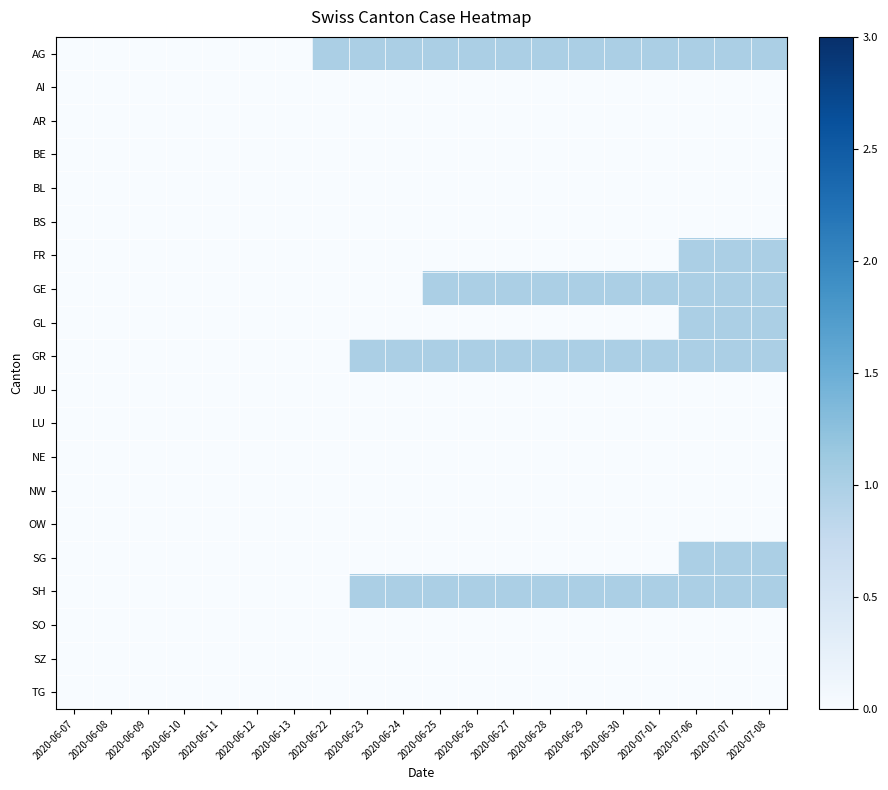

Reading left to right, extract all data points from this chart.

AG: 2020-06-07=0	2020-06-08=0	2020-06-09=0	2020-06-10=0	2020-06-11=0	2020-06-12=0	2020-06-13=0	2020-06-22=1	2020-06-23=1	2020-06-24=1	2020-06-25=1	2020-06-26=1	2020-06-27=1	2020-06-28=1	2020-06-29=1	2020-06-30=1	2020-07-01=1	2020-07-06=1	2020-07-07=1	2020-07-08=1
AI: 2020-06-07=0	2020-06-08=0	2020-06-09=0	2020-06-10=0	2020-06-11=0	2020-06-12=0	2020-06-13=0	2020-06-22=0	2020-06-23=0	2020-06-24=0	2020-06-25=0	2020-06-26=0	2020-06-27=0	2020-06-28=0	2020-06-29=0	2020-06-30=0	2020-07-01=0	2020-07-06=0	2020-07-07=0	2020-07-08=0
AR: 2020-06-07=0	2020-06-08=0	2020-06-09=0	2020-06-10=0	2020-06-11=0	2020-06-12=0	2020-06-13=0	2020-06-22=0	2020-06-23=0	2020-06-24=0	2020-06-25=0	2020-06-26=0	2020-06-27=0	2020-06-28=0	2020-06-29=0	2020-06-30=0	2020-07-01=0	2020-07-06=0	2020-07-07=0	2020-07-08=0
BE: 2020-06-07=0	2020-06-08=0	2020-06-09=0	2020-06-10=0	2020-06-11=0	2020-06-12=0	2020-06-13=0	2020-06-22=0	2020-06-23=0	2020-06-24=0	2020-06-25=0	2020-06-26=0	2020-06-27=0	2020-06-28=0	2020-06-29=0	2020-06-30=0	2020-07-01=0	2020-07-06=0	2020-07-07=0	2020-07-08=0
BL: 2020-06-07=0	2020-06-08=0	2020-06-09=0	2020-06-10=0	2020-06-11=0	2020-06-12=0	2020-06-13=0	2020-06-22=0	2020-06-23=0	2020-06-24=0	2020-06-25=0	2020-06-26=0	2020-06-27=0	2020-06-28=0	2020-06-29=0	2020-06-30=0	2020-07-01=0	2020-07-06=0	2020-07-07=0	2020-07-08=0
BS: 2020-06-07=0	2020-06-08=0	2020-06-09=0	2020-06-10=0	2020-06-11=0	2020-06-12=0	2020-06-13=0	2020-06-22=0	2020-06-23=0	2020-06-24=0	2020-06-25=0	2020-06-26=0	2020-06-27=0	2020-06-28=0	2020-06-29=0	2020-06-30=0	2020-07-01=0	2020-07-06=0	2020-07-07=0	2020-07-08=0
FR: 2020-06-07=0	2020-06-08=0	2020-06-09=0	2020-06-10=0	2020-06-11=0	2020-06-12=0	2020-06-13=0	2020-06-22=0	2020-06-23=0	2020-06-24=0	2020-06-25=0	2020-06-26=0	2020-06-27=0	2020-06-28=0	2020-06-29=0	2020-06-30=0	2020-07-01=0	2020-07-06=1	2020-07-07=1	2020-07-08=1
GE: 2020-06-07=0	2020-06-08=0	2020-06-09=0	2020-06-10=0	2020-06-11=0	2020-06-12=0	2020-06-13=0	2020-06-22=0	2020-06-23=0	2020-06-24=0	2020-06-25=1	2020-06-26=1	2020-06-27=1	2020-06-28=1	2020-06-29=1	2020-06-30=1	2020-07-01=1	2020-07-06=1	2020-07-07=1	2020-07-08=1
GL: 2020-06-07=0	2020-06-08=0	2020-06-09=0	2020-06-10=0	2020-06-11=0	2020-06-12=0	2020-06-13=0	2020-06-22=0	2020-06-23=0	2020-06-24=0	2020-06-25=0	2020-06-26=0	2020-06-27=0	2020-06-28=0	2020-06-29=0	2020-06-30=0	2020-07-01=0	2020-07-06=1	2020-07-07=1	2020-07-08=1
GR: 2020-06-07=0	2020-06-08=0	2020-06-09=0	2020-06-10=0	2020-06-11=0	2020-06-12=0	2020-06-13=0	2020-06-22=0	2020-06-23=1	2020-06-24=1	2020-06-25=1	2020-06-26=1	2020-06-27=1	2020-06-28=1	2020-06-29=1	2020-06-30=1	2020-07-01=1	2020-07-06=1	2020-07-07=1	2020-07-08=1
JU: 2020-06-07=0	2020-06-08=0	2020-06-09=0	2020-06-10=0	2020-06-11=0	2020-06-12=0	2020-06-13=0	2020-06-22=0	2020-06-23=0	2020-06-24=0	2020-06-25=0	2020-06-26=0	2020-06-27=0	2020-06-28=0	2020-06-29=0	2020-06-30=0	2020-07-01=0	2020-07-06=0	2020-07-07=0	2020-07-08=0
LU: 2020-06-07=0	2020-06-08=0	2020-06-09=0	2020-06-10=0	2020-06-11=0	2020-06-12=0	2020-06-13=0	2020-06-22=0	2020-06-23=0	2020-06-24=0	2020-06-25=0	2020-06-26=0	2020-06-27=0	2020-06-28=0	2020-06-29=0	2020-06-30=0	2020-07-01=0	2020-07-06=0	2020-07-07=0	2020-07-08=0
NE: 2020-06-07=0	2020-06-08=0	2020-06-09=0	2020-06-10=0	2020-06-11=0	2020-06-12=0	2020-06-13=0	2020-06-22=0	2020-06-23=0	2020-06-24=0	2020-06-25=0	2020-06-26=0	2020-06-27=0	2020-06-28=0	2020-06-29=0	2020-06-30=0	2020-07-01=0	2020-07-06=0	2020-07-07=0	2020-07-08=0
NW: 2020-06-07=0	2020-06-08=0	2020-06-09=0	2020-06-10=0	2020-06-11=0	2020-06-12=0	2020-06-13=0	2020-06-22=0	2020-06-23=0	2020-06-24=0	2020-06-25=0	2020-06-26=0	2020-06-27=0	2020-06-28=0	2020-06-29=0	2020-06-30=0	2020-07-01=0	2020-07-06=0	2020-07-07=0	2020-07-08=0
OW: 2020-06-07=0	2020-06-08=0	2020-06-09=0	2020-06-10=0	2020-06-11=0	2020-06-12=0	2020-06-13=0	2020-06-22=0	2020-06-23=0	2020-06-24=0	2020-06-25=0	2020-06-26=0	2020-06-27=0	2020-06-28=0	2020-06-29=0	2020-06-30=0	2020-07-01=0	2020-07-06=0	2020-07-07=0	2020-07-08=0
SG: 2020-06-07=0	2020-06-08=0	2020-06-09=0	2020-06-10=0	2020-06-11=0	2020-06-12=0	2020-06-13=0	2020-06-22=0	2020-06-23=0	2020-06-24=0	2020-06-25=0	2020-06-26=0	2020-06-27=0	2020-06-28=0	2020-06-29=0	2020-06-30=0	2020-07-01=0	2020-07-06=1	2020-07-07=1	2020-07-08=1
SH: 2020-06-07=0	2020-06-08=0	2020-06-09=0	2020-06-10=0	2020-06-11=0	2020-06-12=0	2020-06-13=0	2020-06-22=0	2020-06-23=1	2020-06-24=1	2020-06-25=1	2020-06-26=1	2020-06-27=1	2020-06-28=1	2020-06-29=1	2020-06-30=1	2020-07-01=1	2020-07-06=1	2020-07-07=1	2020-07-08=1
SO: 2020-06-07=0	2020-06-08=0	2020-06-09=0	2020-06-10=0	2020-06-11=0	2020-06-12=0	2020-06-13=0	2020-06-22=0	2020-06-23=0	2020-06-24=0	2020-06-25=0	2020-06-26=0	2020-06-27=0	2020-06-28=0	2020-06-29=0	2020-06-30=0	2020-07-01=0	2020-07-06=0	2020-07-07=0	2020-07-08=0
SZ: 2020-06-07=0	2020-06-08=0	2020-06-09=0	2020-06-10=0	2020-06-11=0	2020-06-12=0	2020-06-13=0	2020-06-22=0	2020-06-23=0	2020-06-24=0	2020-06-25=0	2020-06-26=0	2020-06-27=0	2020-06-28=0	2020-06-29=0	2020-06-30=0	2020-07-01=0	2020-07-06=0	2020-07-07=0	2020-07-08=0
TG: 2020-06-07=0	2020-06-08=0	2020-06-09=0	2020-06-10=0	2020-06-11=0	2020-06-12=0	2020-06-13=0	2020-06-22=0	2020-06-23=0	2020-06-24=0	2020-06-25=0	2020-06-26=0	2020-06-27=0	2020-06-28=0	2020-06-29=0	2020-06-30=0	2020-07-01=0	2020-07-06=0	2020-07-07=0	2020-07-08=0